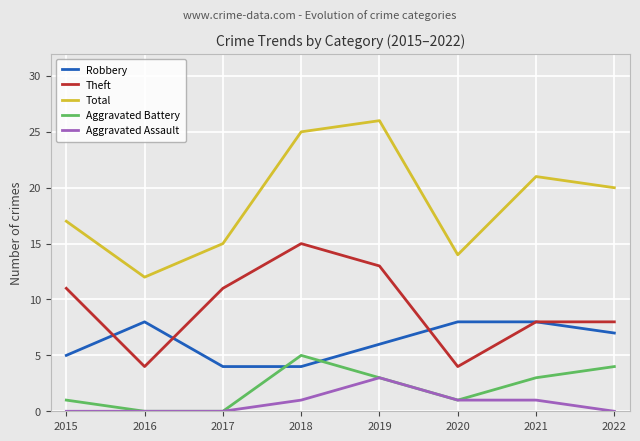

List the labels in order of Total value, smallest first.

2016, 2020, 2017, 2015, 2022, 2021, 2018, 2019